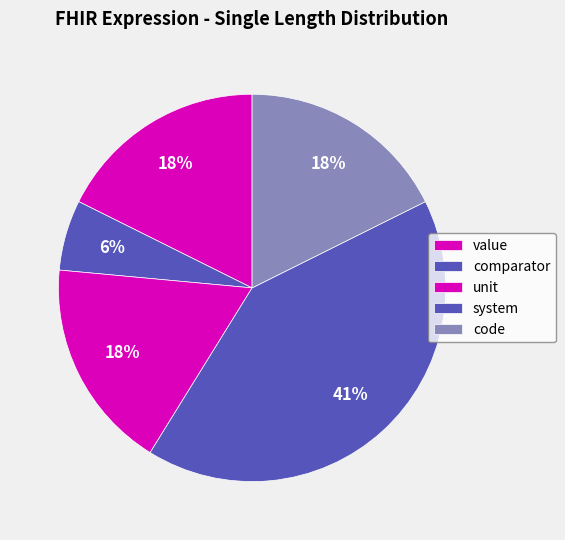

True or false: comparator accounts for 6% of the total.

True